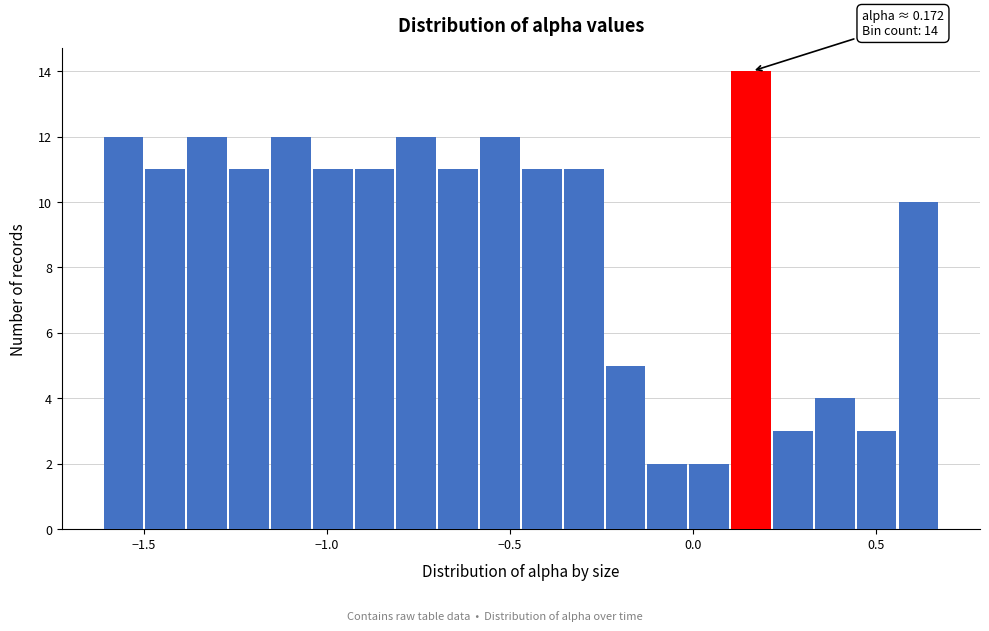

Around what value on the x-axis is the tallest bar? Give the approximate position of its centre, as read against the axis.

0.15